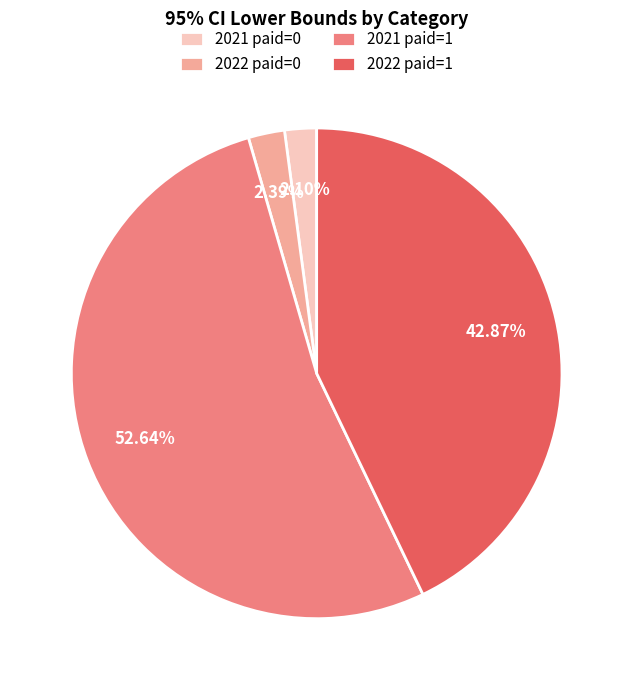

Which has a higher value, 2022 paid=1 or 2021 paid=1?

2021 paid=1